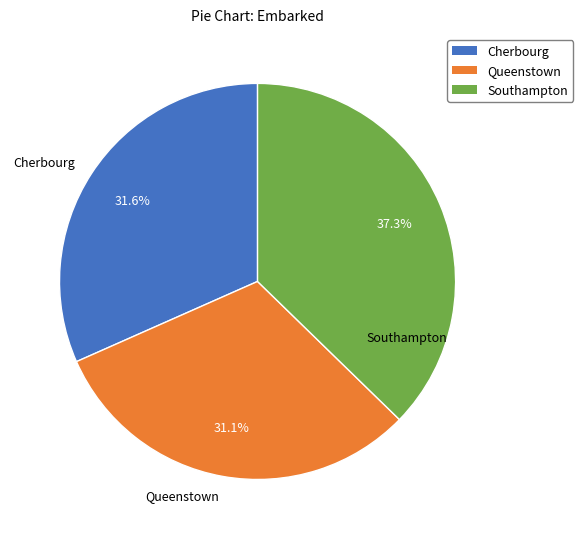

To the nearest percent, what is the difference between the largest and smallest slice percentages?

6%